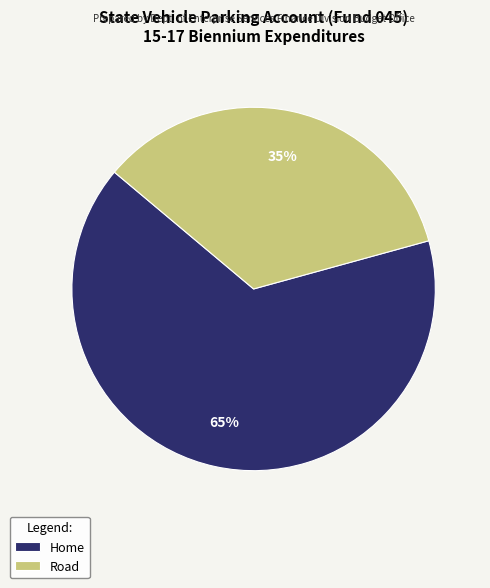

Do Home and Road together represent more than half of the pie?

Yes